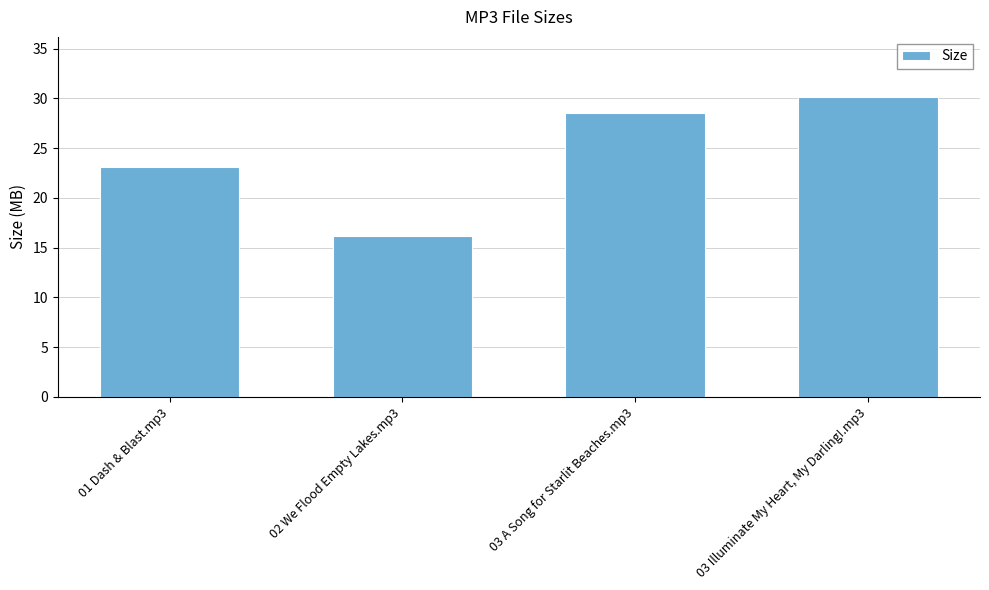

What is the label of the 3rd bar from the right?

02 We Flood Empty Lakes.mp3